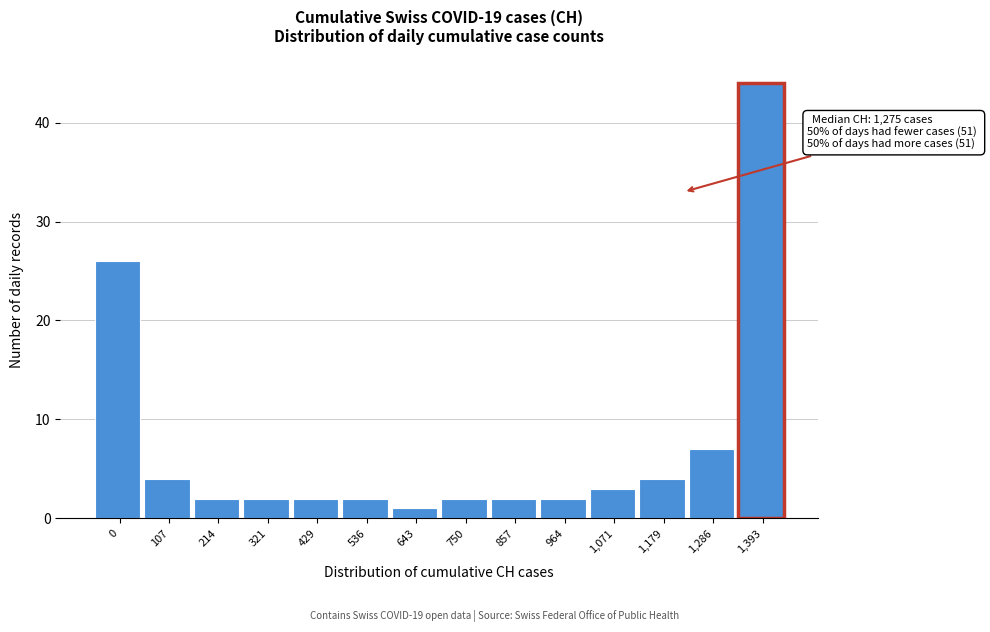

Reading right to left, extract all data points from this chart.

44	7	4	3	2	2	2	1	2	2	2	2	4	26